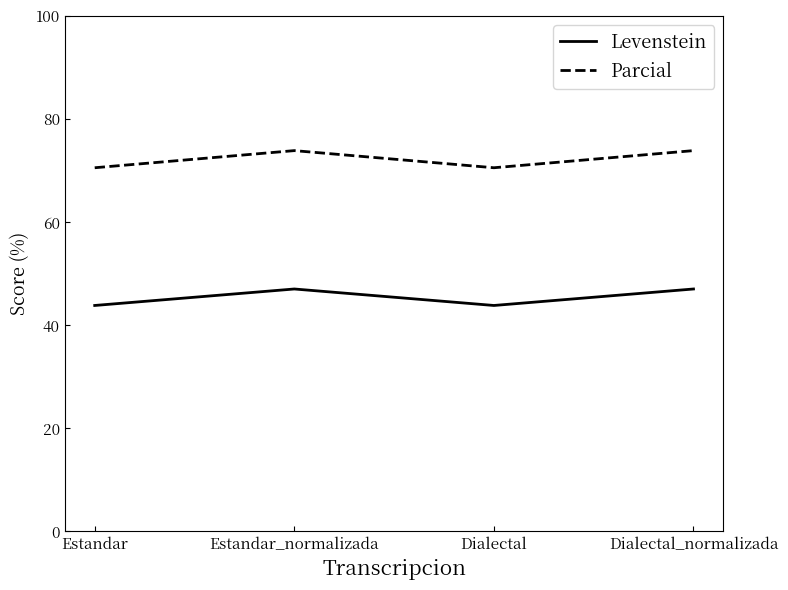

What position from the right is Estandar?

4